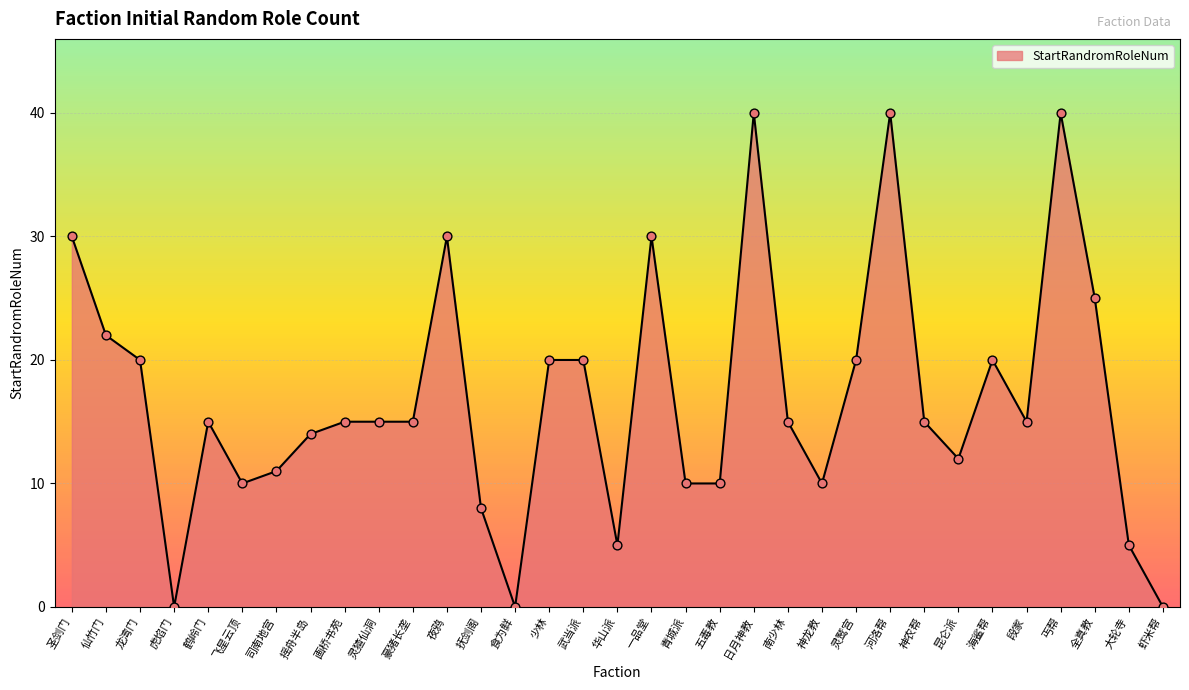

What is the change in value from 武当派 to 大轮寺?

-15